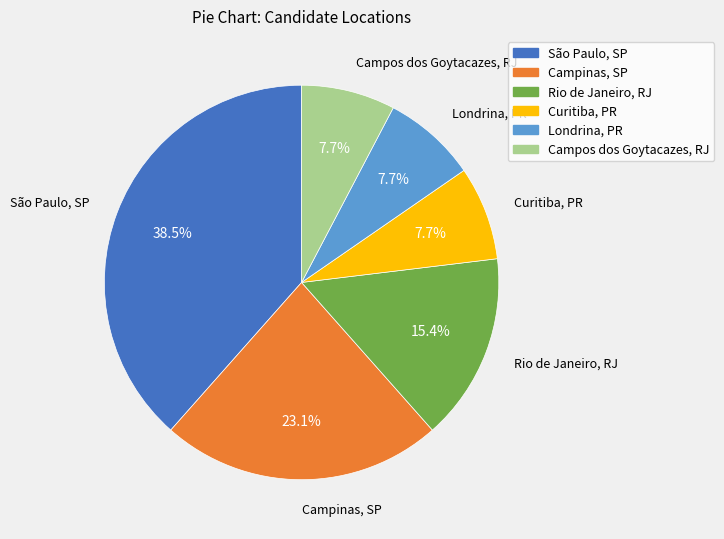

Between Campos dos Goytacazes, RJ and Rio de Janeiro, RJ, which is larger?

Rio de Janeiro, RJ